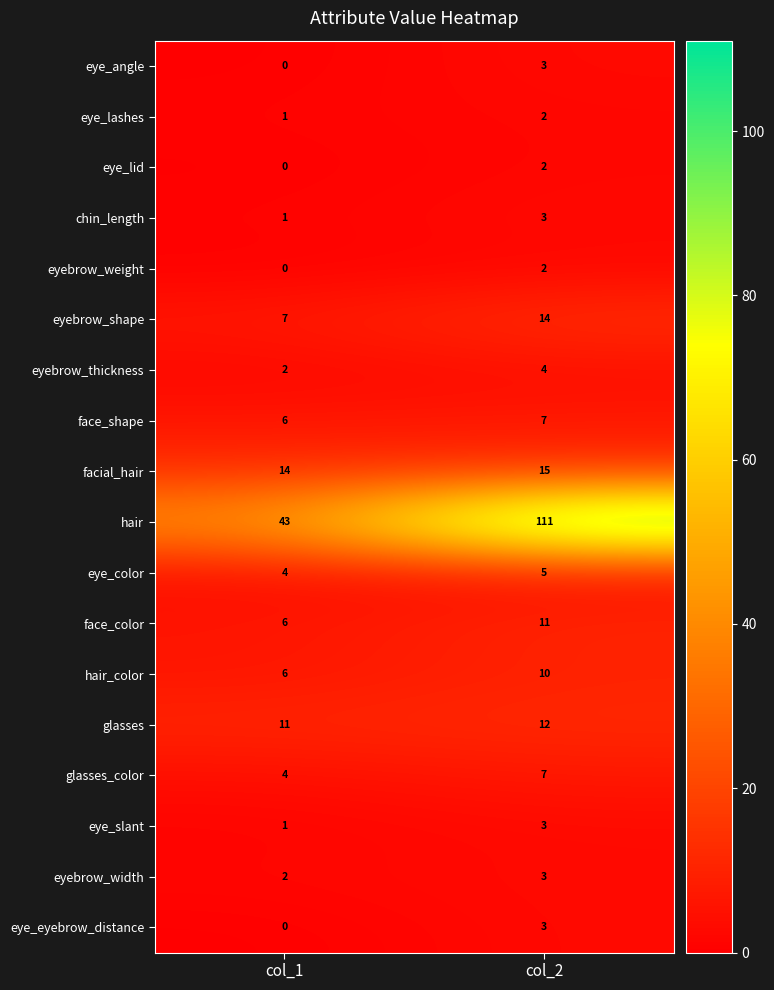

Where is eye_eyebrow_distance nearest to the value 1?

col_1